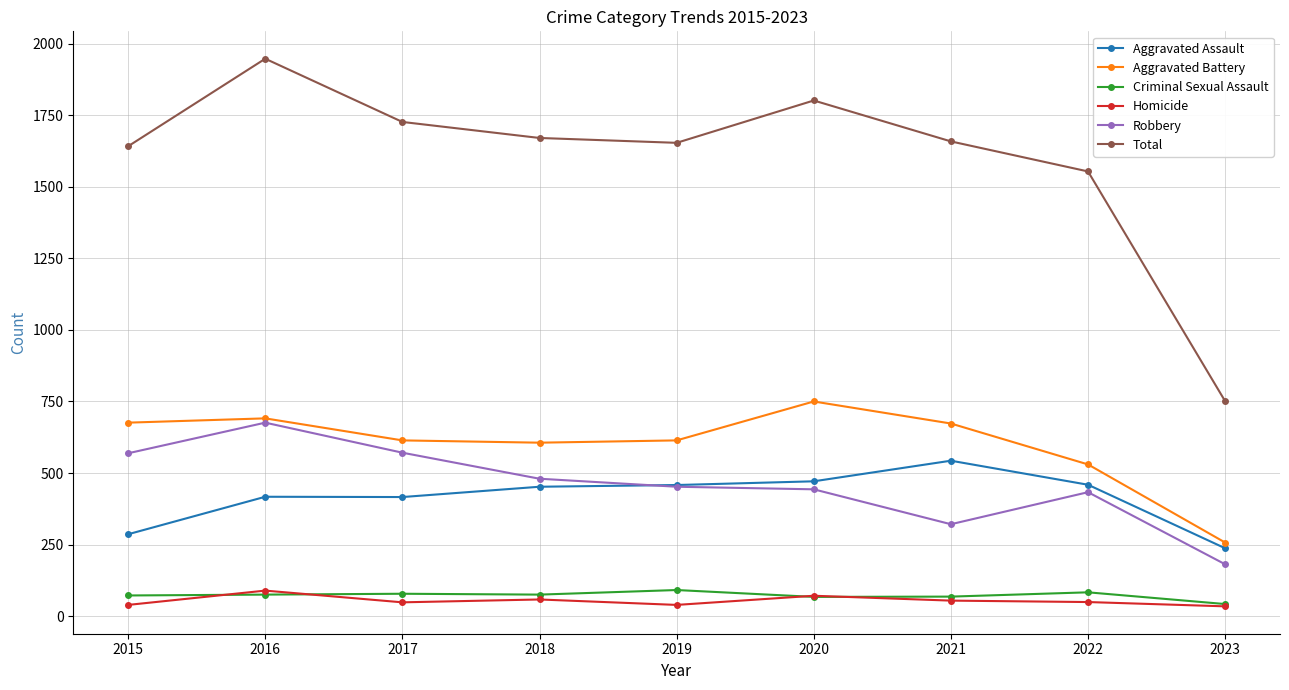

What is the total value across all series at 2022?

3108